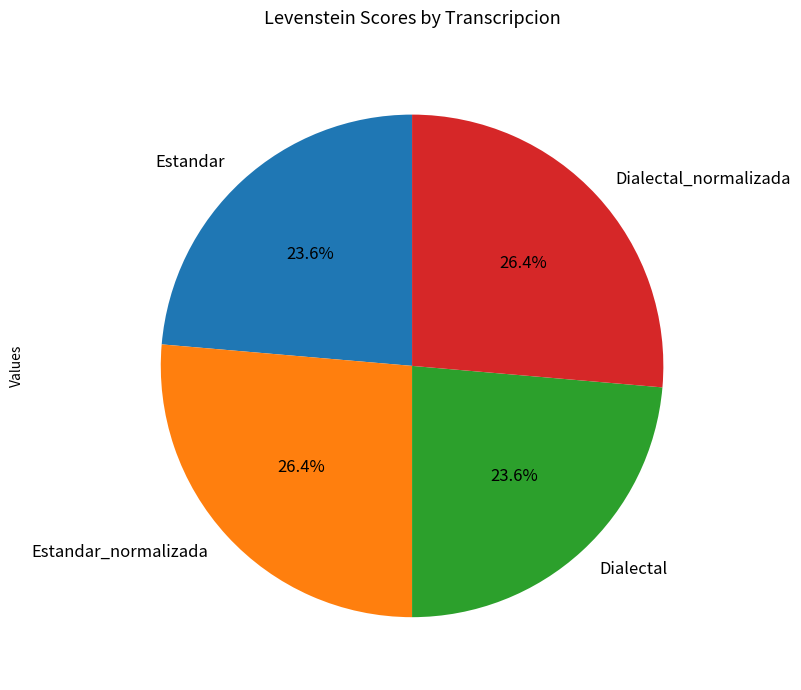

Which has a higher value, Dialectal_normalizada or Estandar?

Dialectal_normalizada